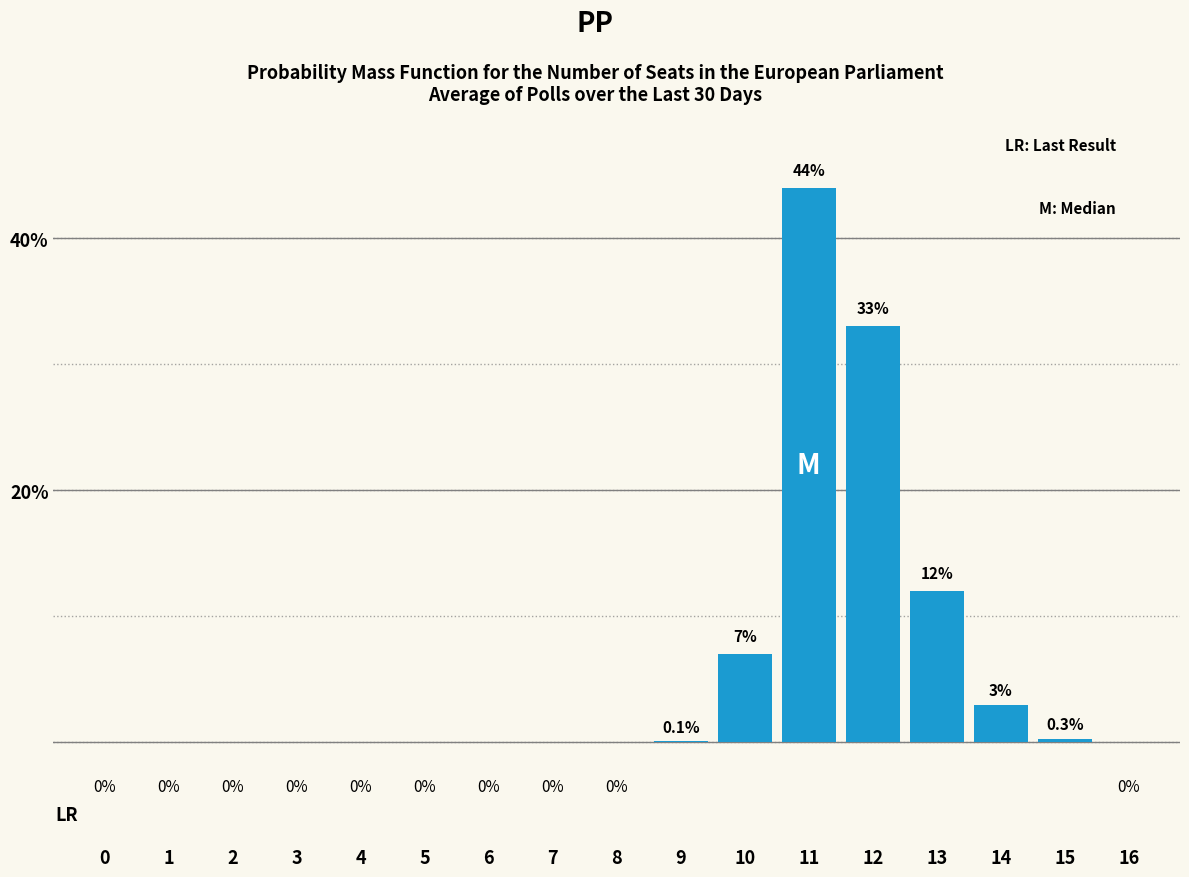

Reading left to right, list all the values displayed in this chart.

0=0.0	1=0.0	2=0.0	3=0.0	4=0.0	5=0.0	6=0.0	7=0.0	8=0.0	9=0.1	10=7.0	11=44.0	12=33.0	13=12.0	14=3.0	15=0.3	16=0.0